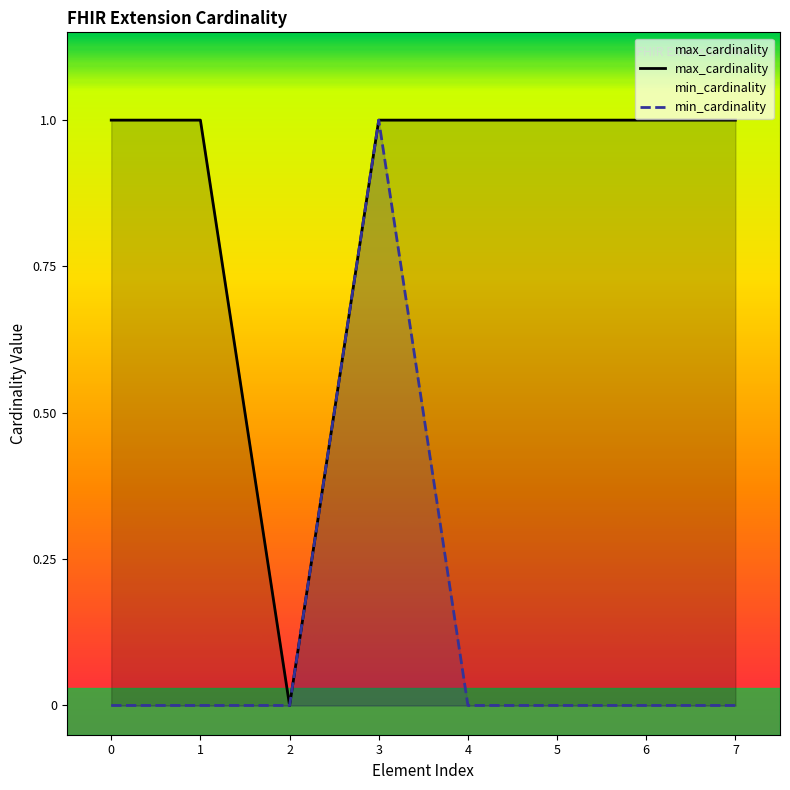

How many interior local valleys does the max_cardinality series have?

1